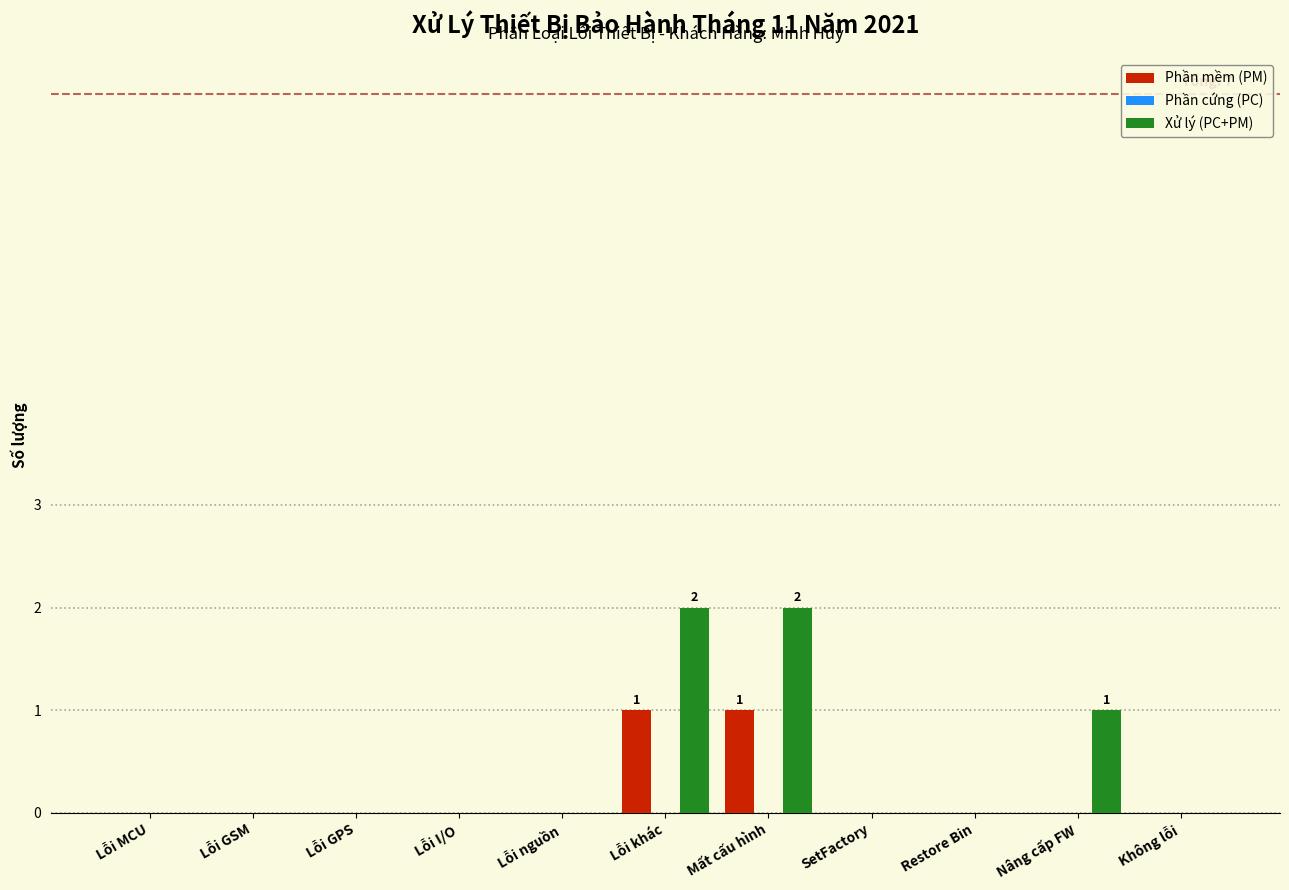

Reading left to right, transcribe all the data shown in this chart.

Phần mềm (PM): Lỗi MCU=0	Lỗi GSM=0	Lỗi GPS=0	Lỗi I/O=0	Lỗi nguồn=0	Lỗi khác=1	Mất cấu hình=1	SetFactory=0	Restore Bin=0	Nâng cấp FW=0	Không lỗi=0
Xử lý (PC+PM): Lỗi MCU=0	Lỗi GSM=0	Lỗi GPS=0	Lỗi I/O=0	Lỗi nguồn=0	Lỗi khác=2	Mất cấu hình=2	SetFactory=0	Restore Bin=0	Nâng cấp FW=1	Không lỗi=0